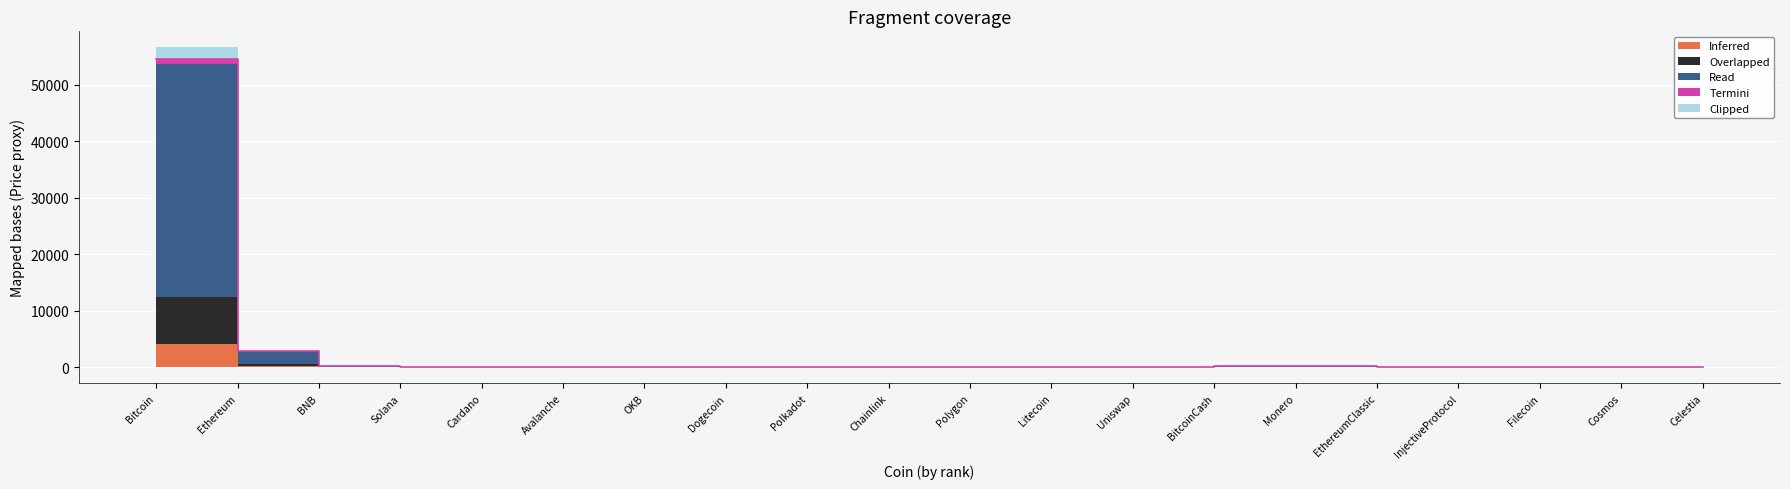

Between Uniswap and Cardano, which is larger?

Uniswap